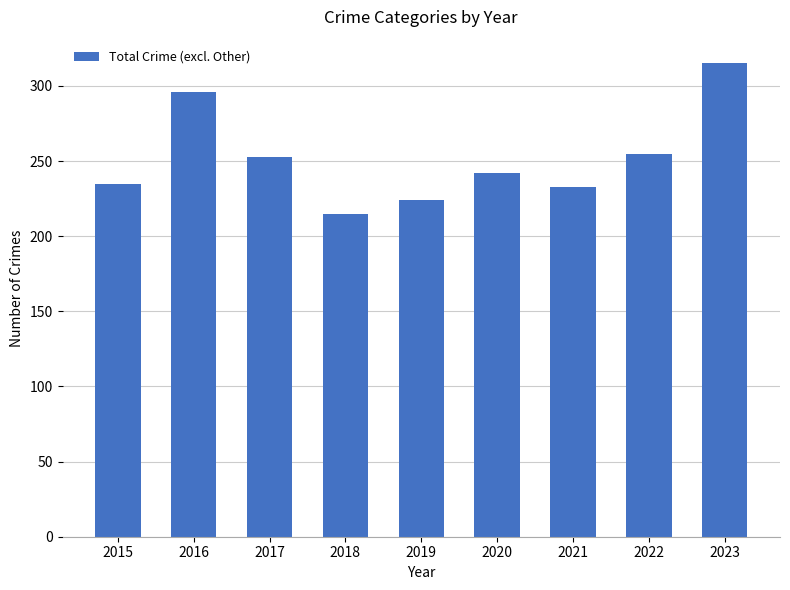

How many bars are there in total?

9